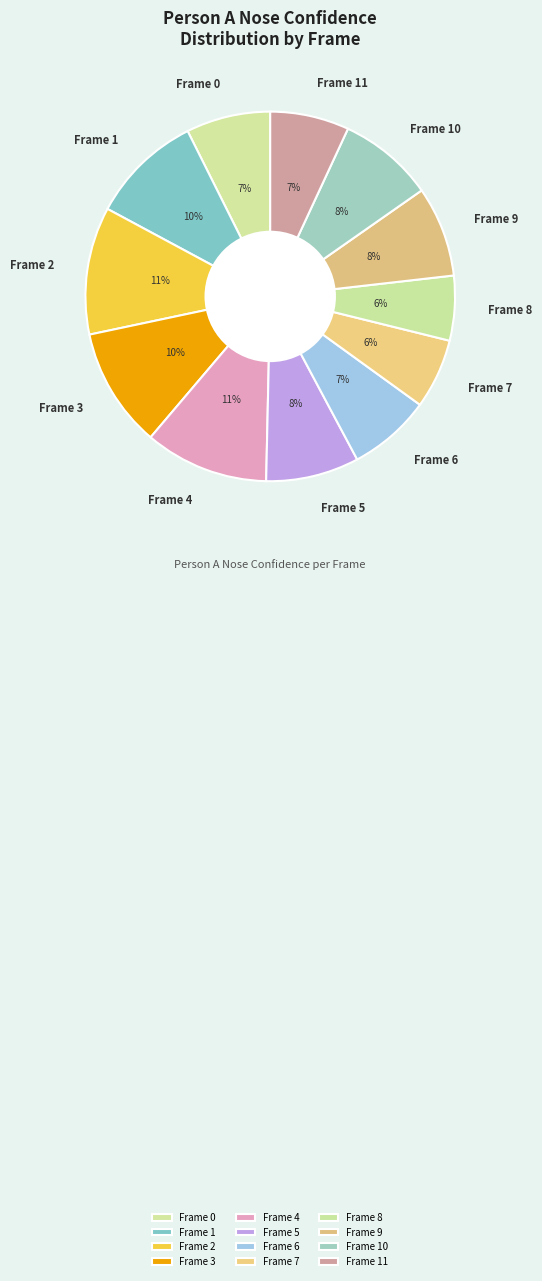

To the nearest percent, what is the average slice percentage?

8%